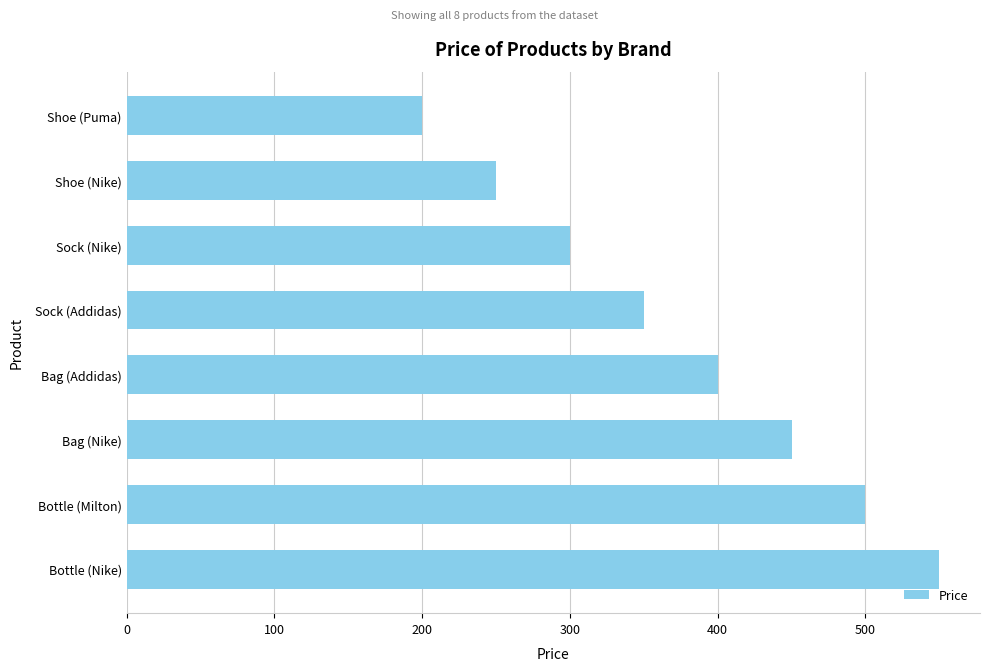

Rank the categories by value from highest to lowest.

Bottle (Nike), Bottle (Milton), Bag (Nike), Bag (Addidas), Sock (Addidas), Sock (Nike), Shoe (Nike), Shoe (Puma)